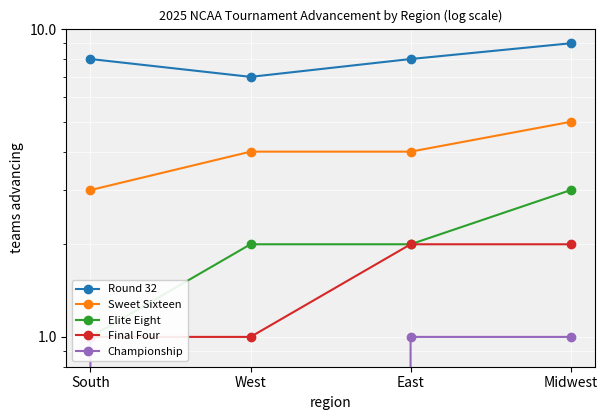

What is the value of the Championship point at the 1st from the left?

1